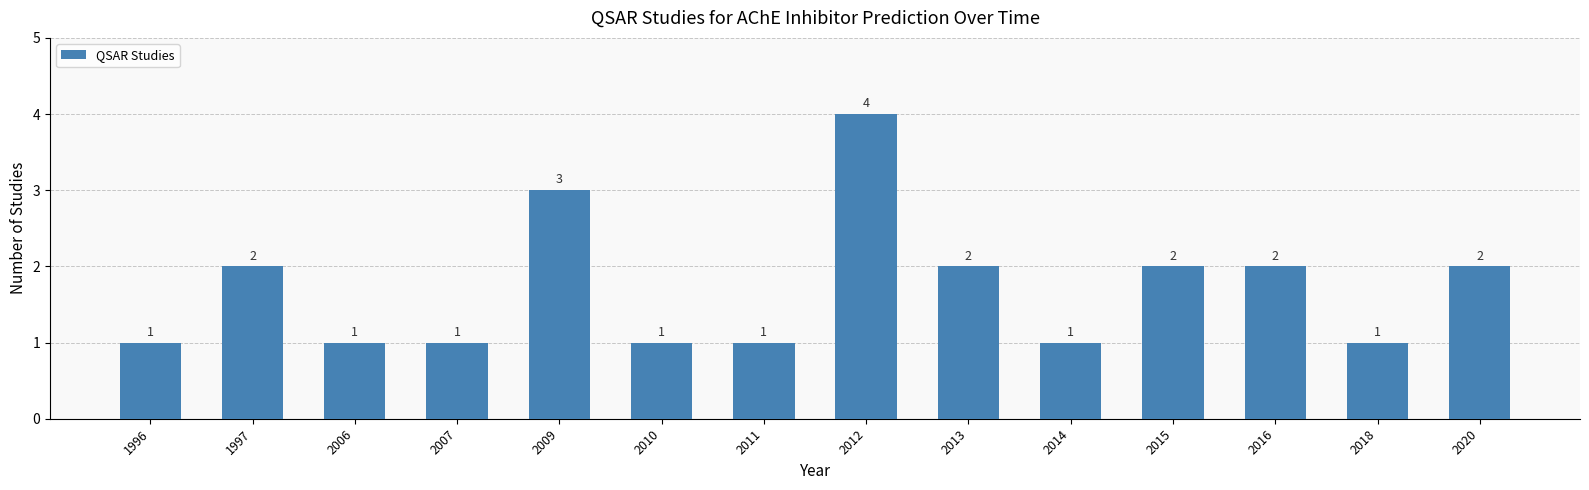

Reading left to right, extract all data points from this chart.

1	2	1	1	3	1	1	4	2	1	2	2	1	2